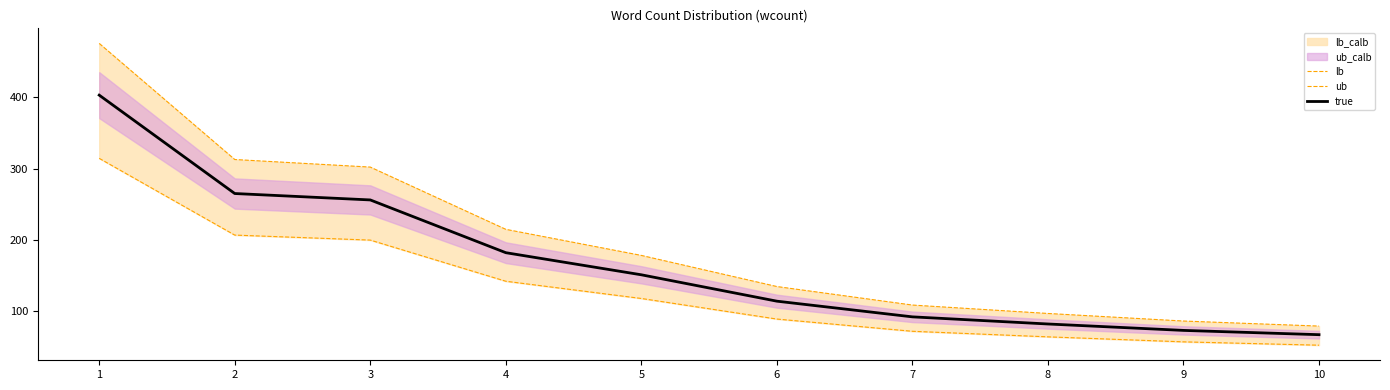

What is the total value across all series at 2?

784.4